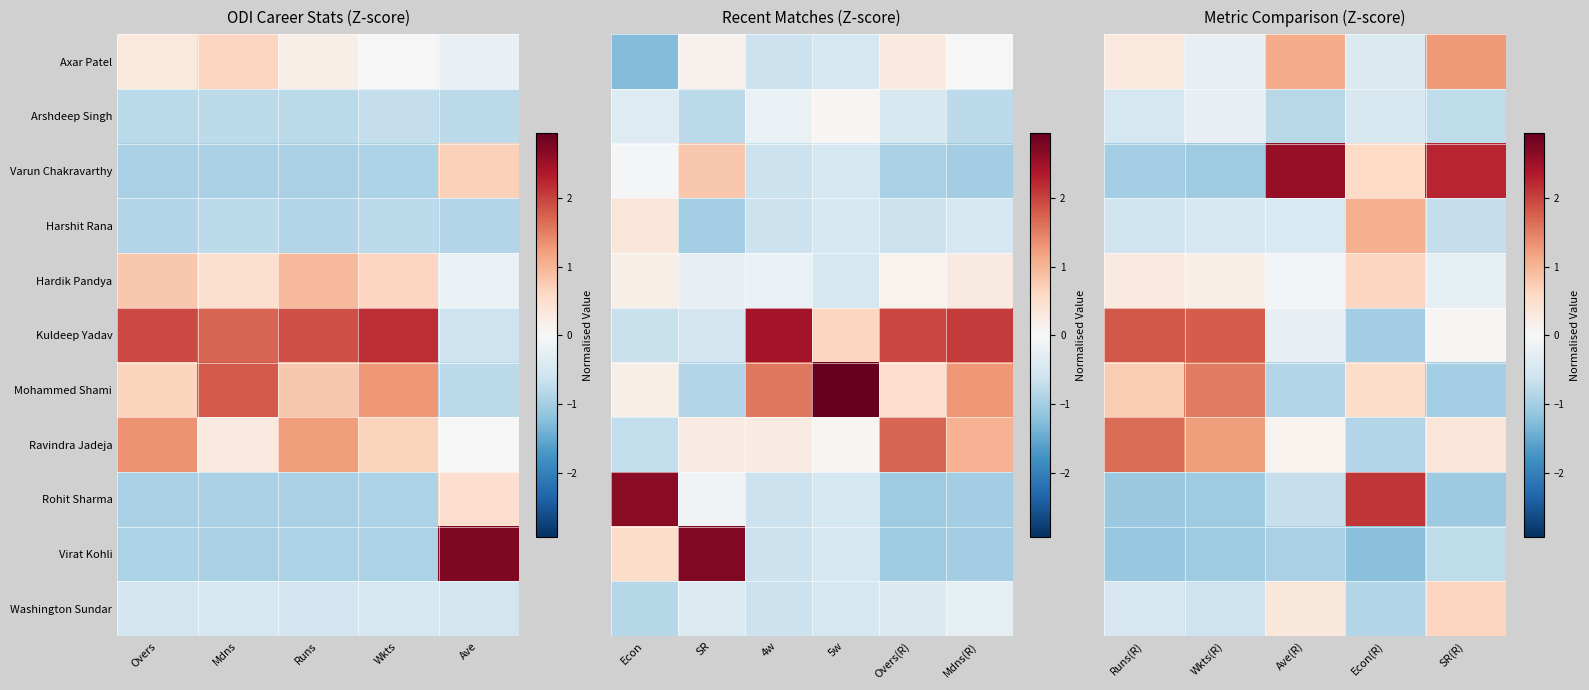

Which series has the widest spread of values?

Varun Chakravarthy